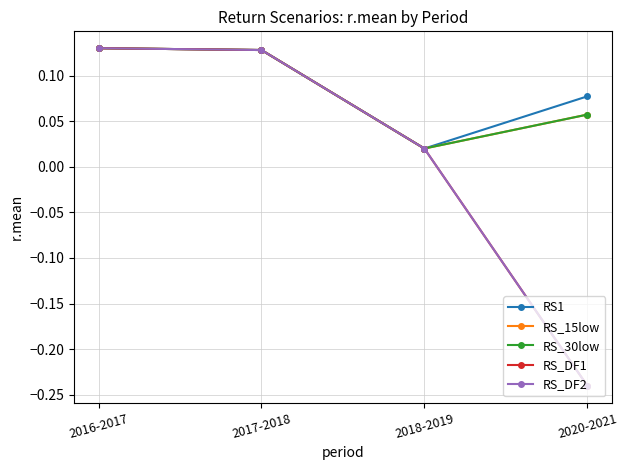

The RS_DF2 series shows 0.0 at 2016-2017. True or false?

False